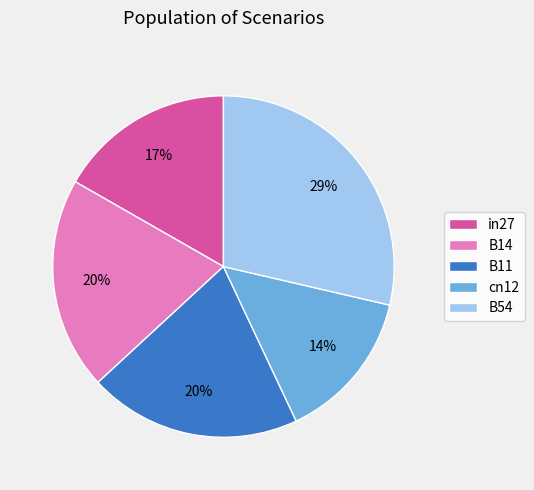

To the nearest percent, what is the difference between the in27 and B14 slice percentages?

3%